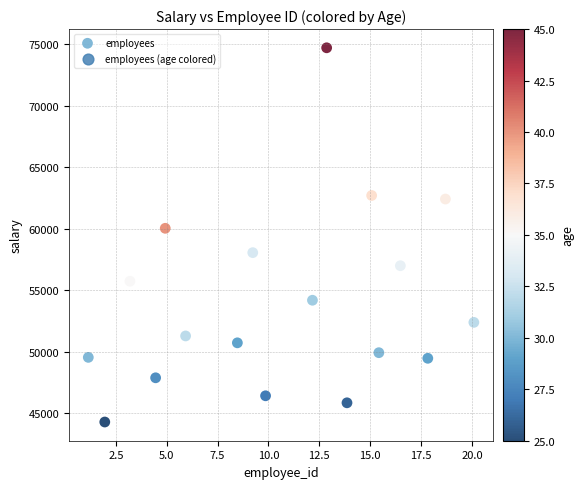

What is the range of X values (max minus min)?

18.9